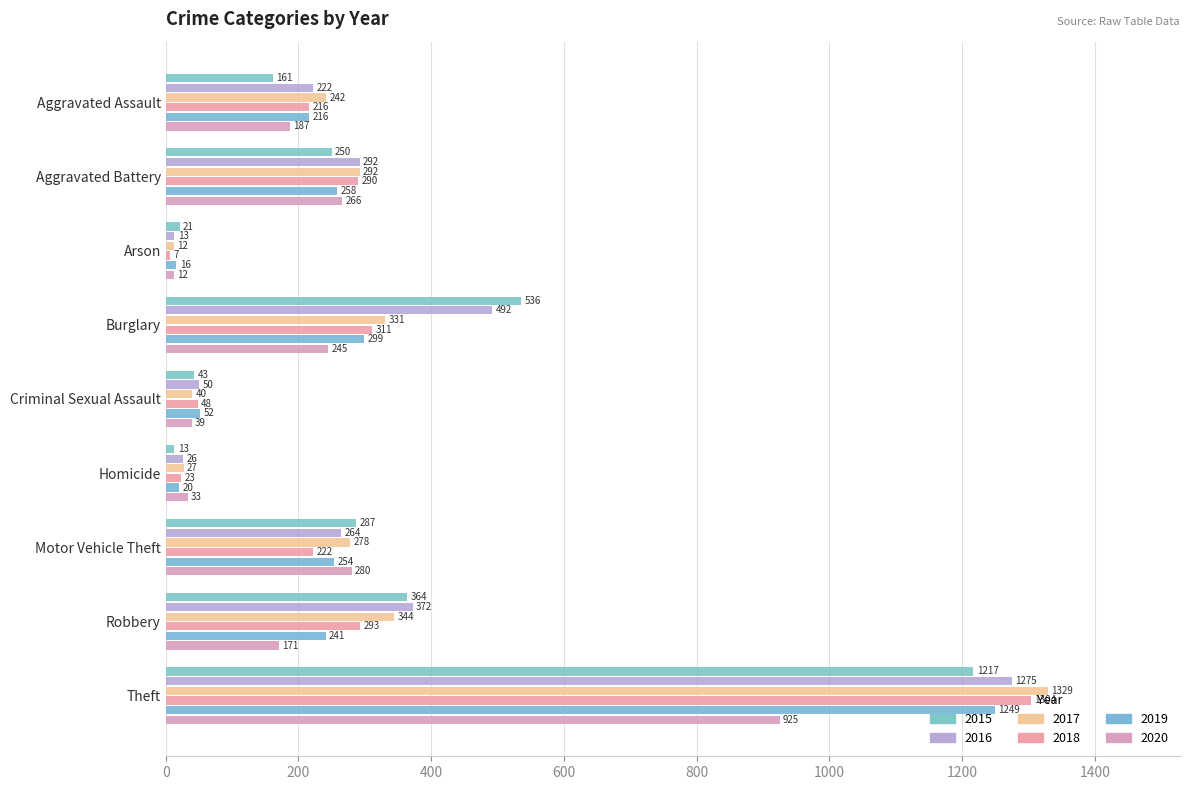

Which category has the lowest value across all series?

Arson